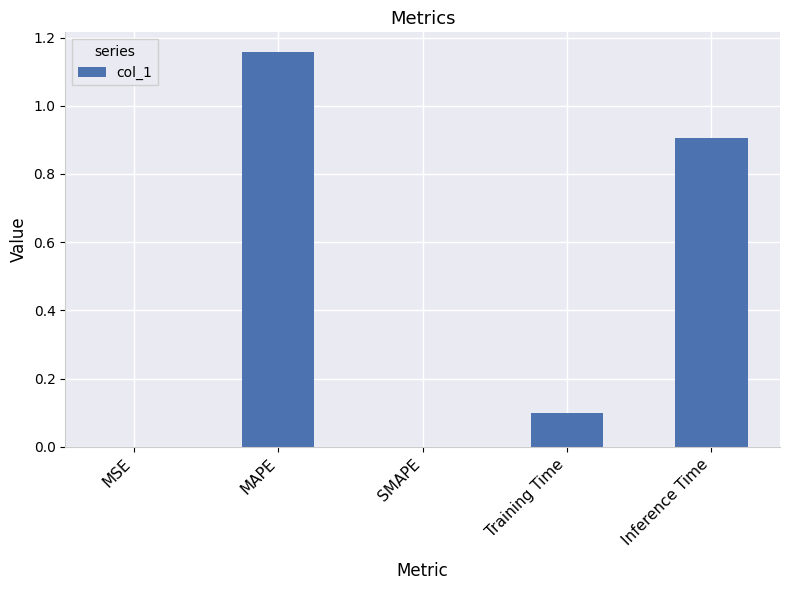

What is the sum of all values?

2.2